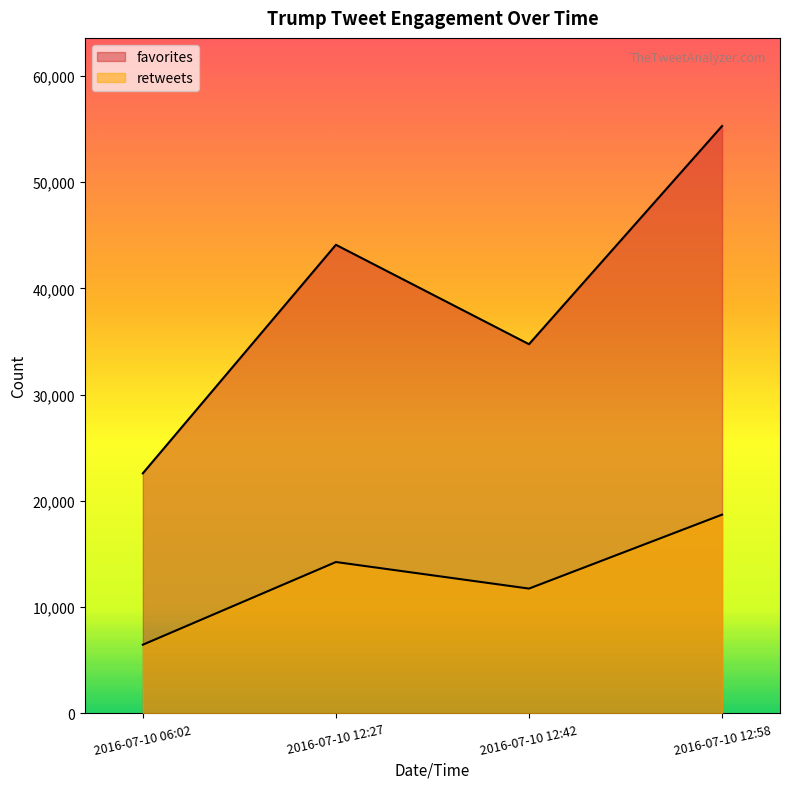

In favorites, how many points are lower than both neighbors (excluding endpoints)?

1